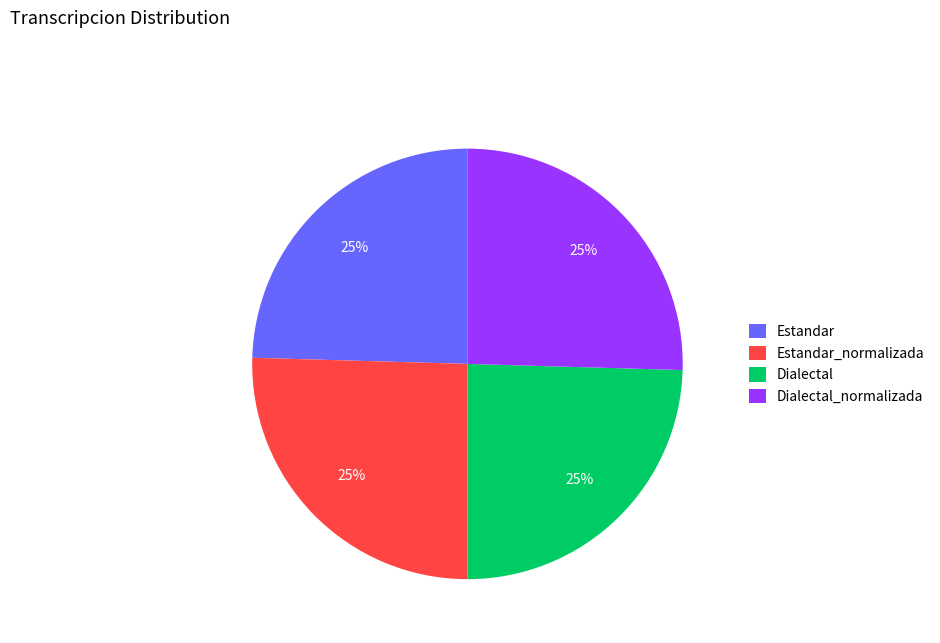

Is there any slice that represents more than half of the pie?

No